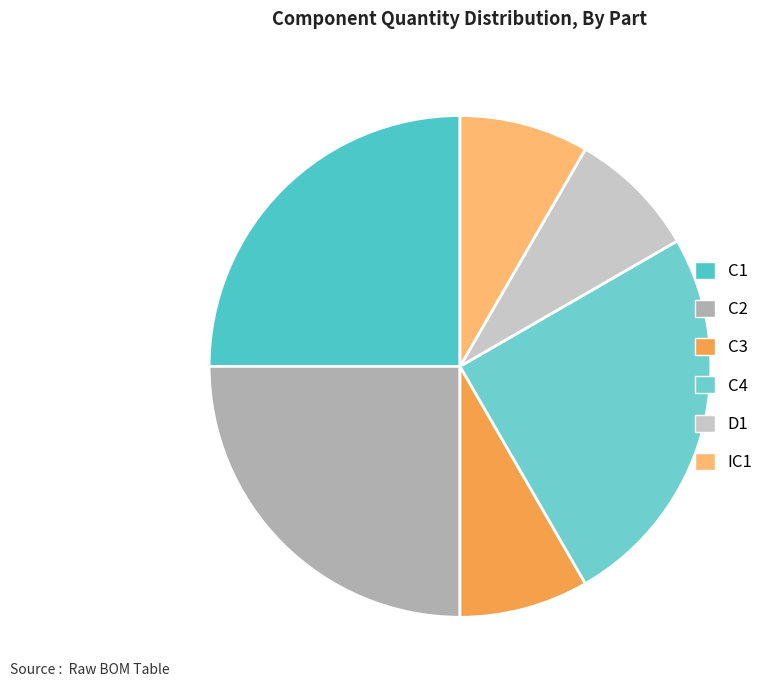

Is it true that IC1 is 8% of the pie?

True